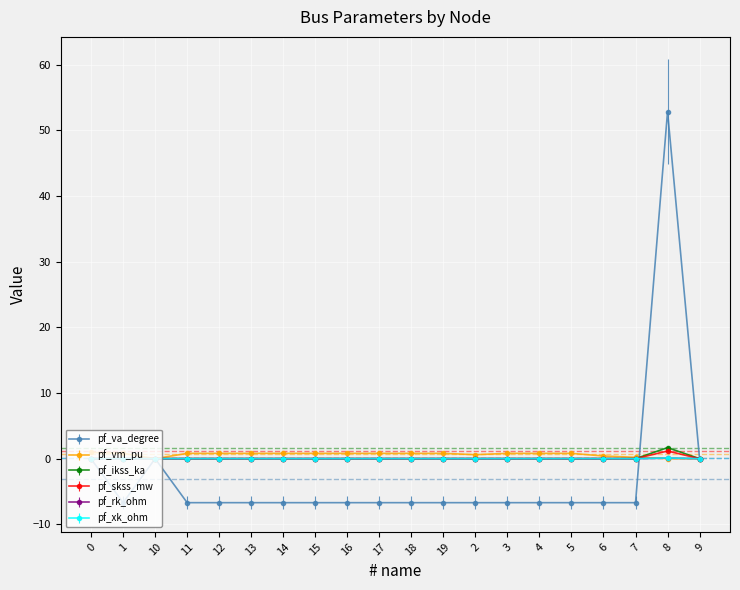

True or false: pf_va_degree has more than 1 points higher than both neighbors.

True